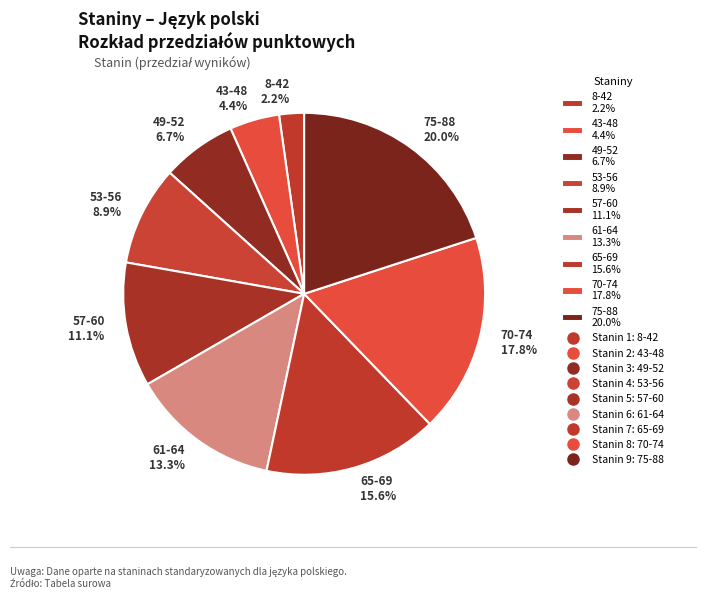

Between 75-88 20.0% and 49-52 6.7%, which is larger?

75-88 20.0%